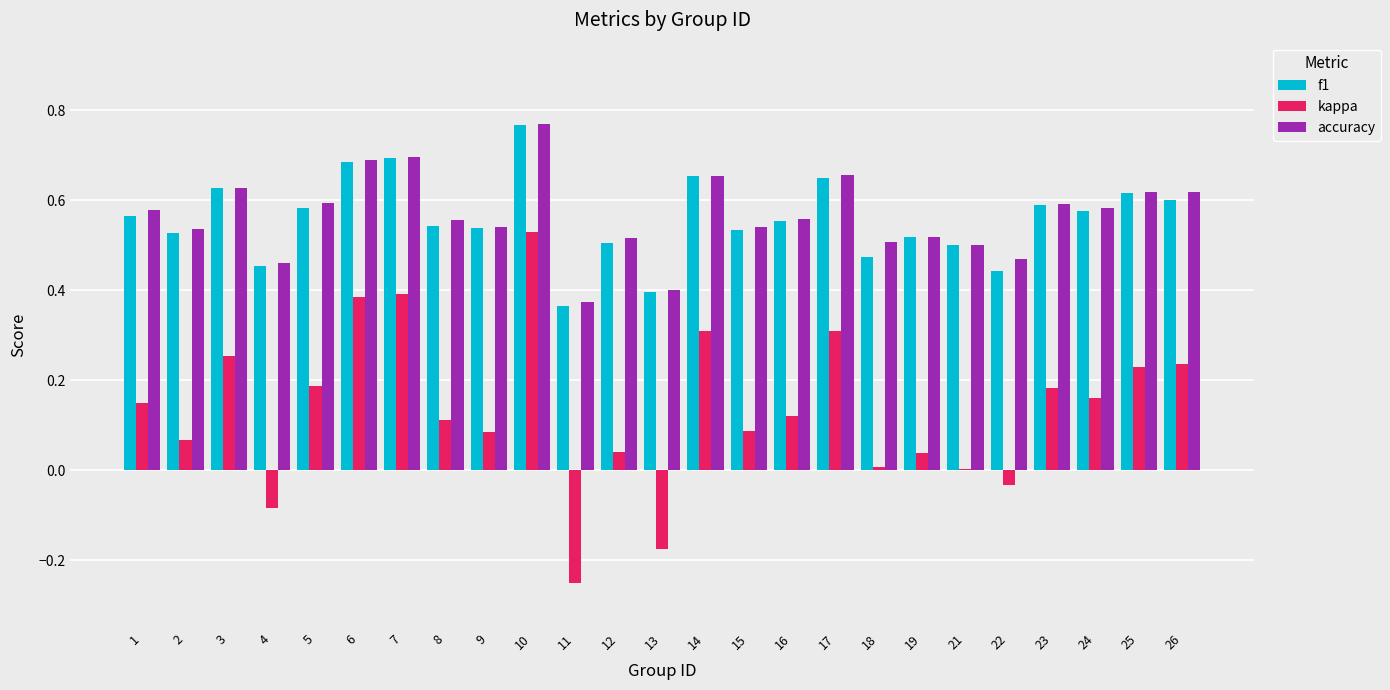

The accuracy series shows 0.6 at 5. True or false?

True